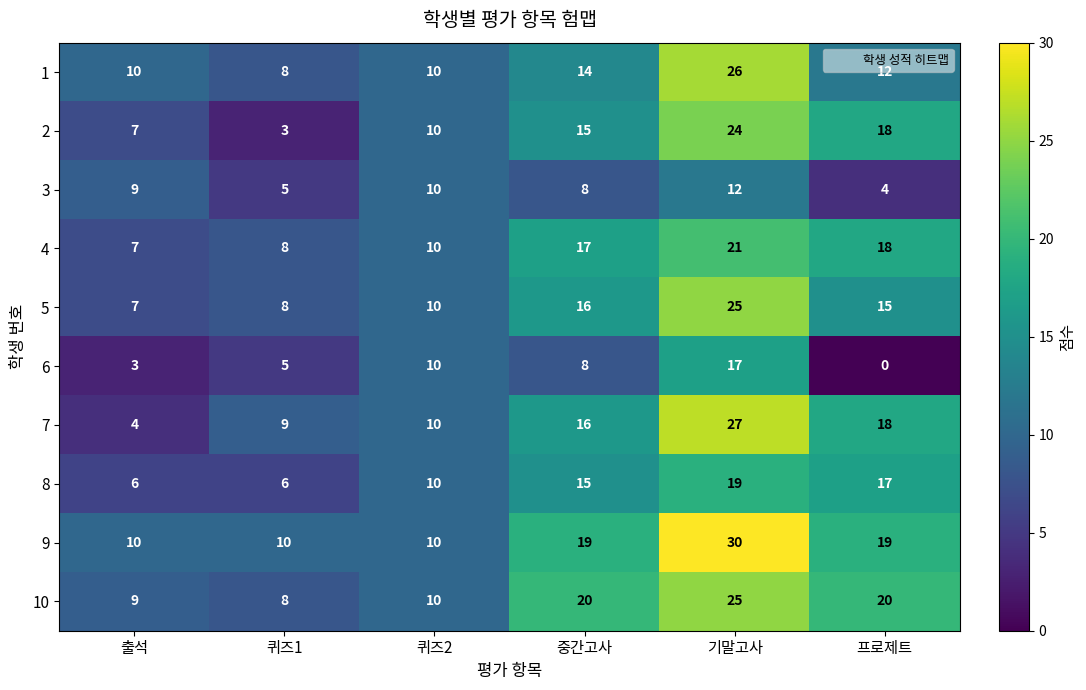

How many categories are shown in the chart?

6